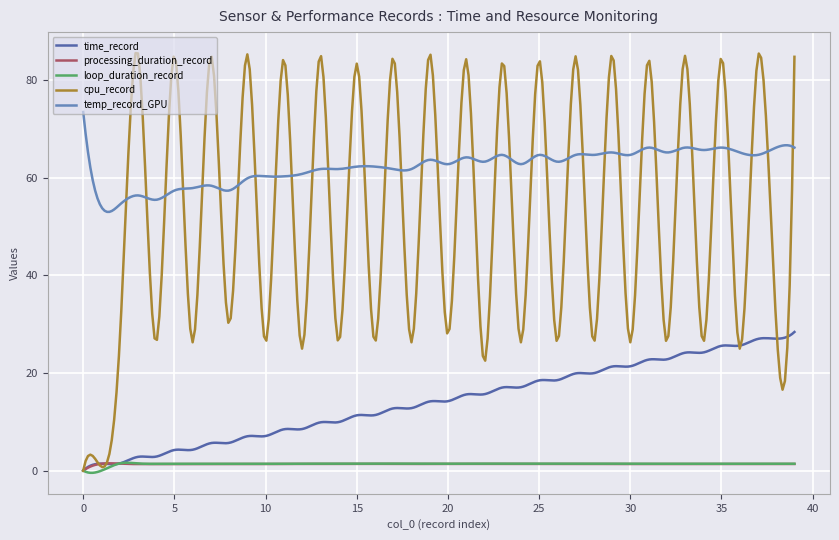

What is the difference between the maximum and minimum values in the cpu_record series?

85.6